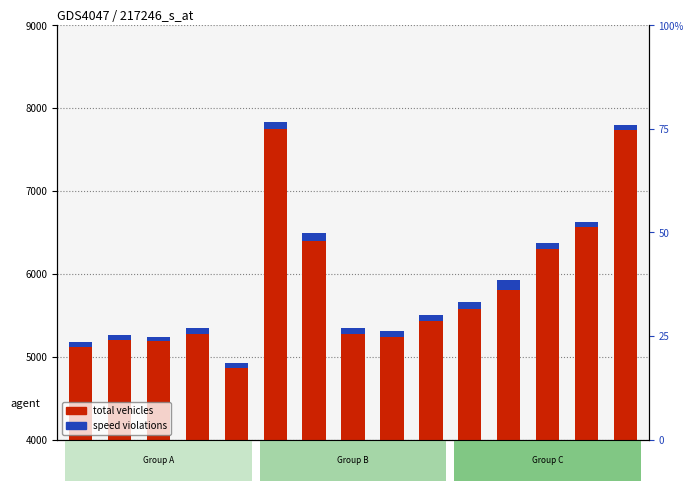

What is the smallest value displayed?

48